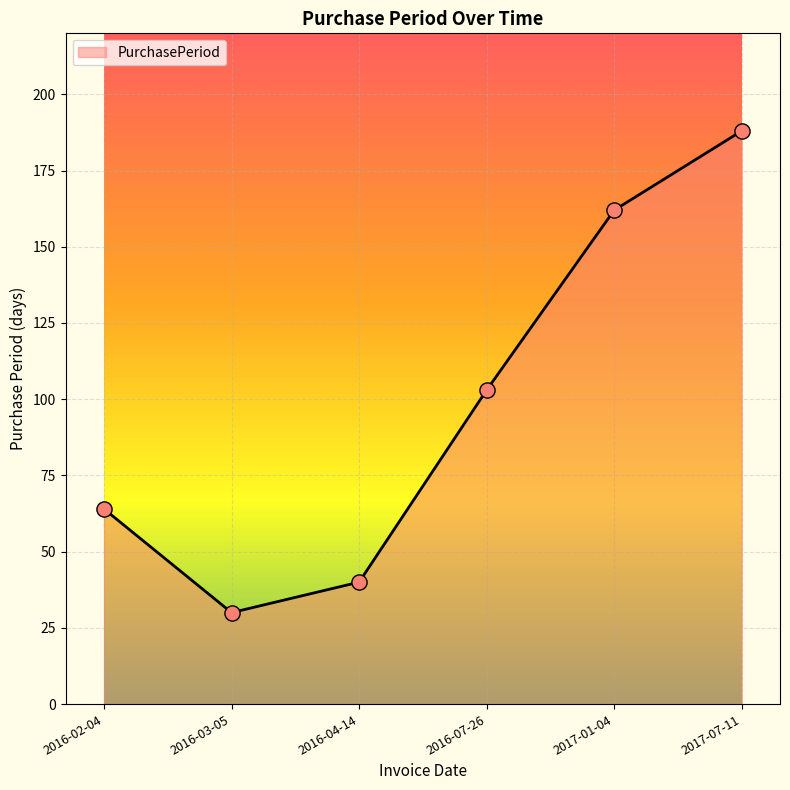

What is the change in value from 2016-07-26 to 2017-01-04?

+59